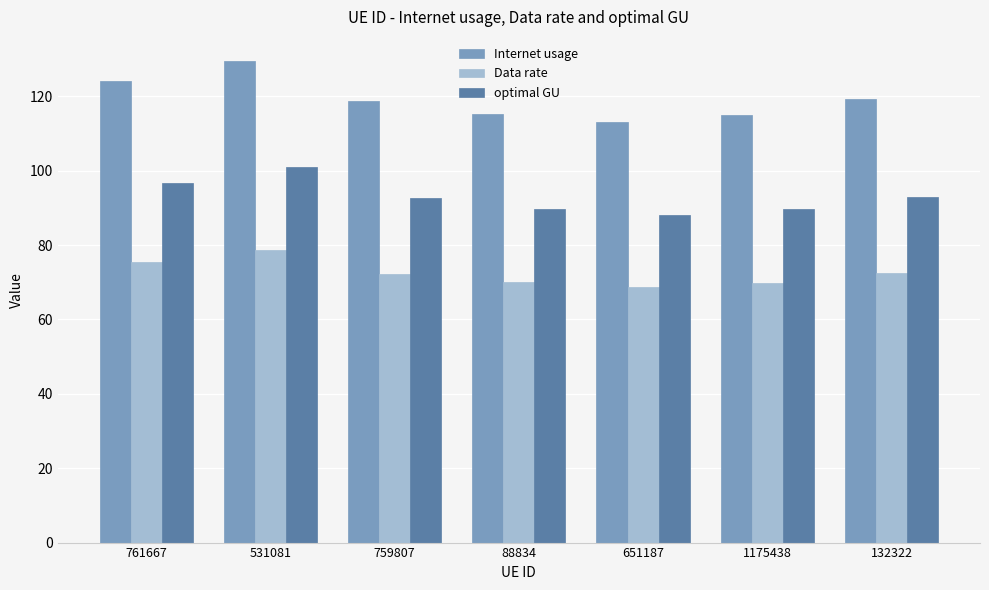

At which label does optimal GU first exceed 92?

761667